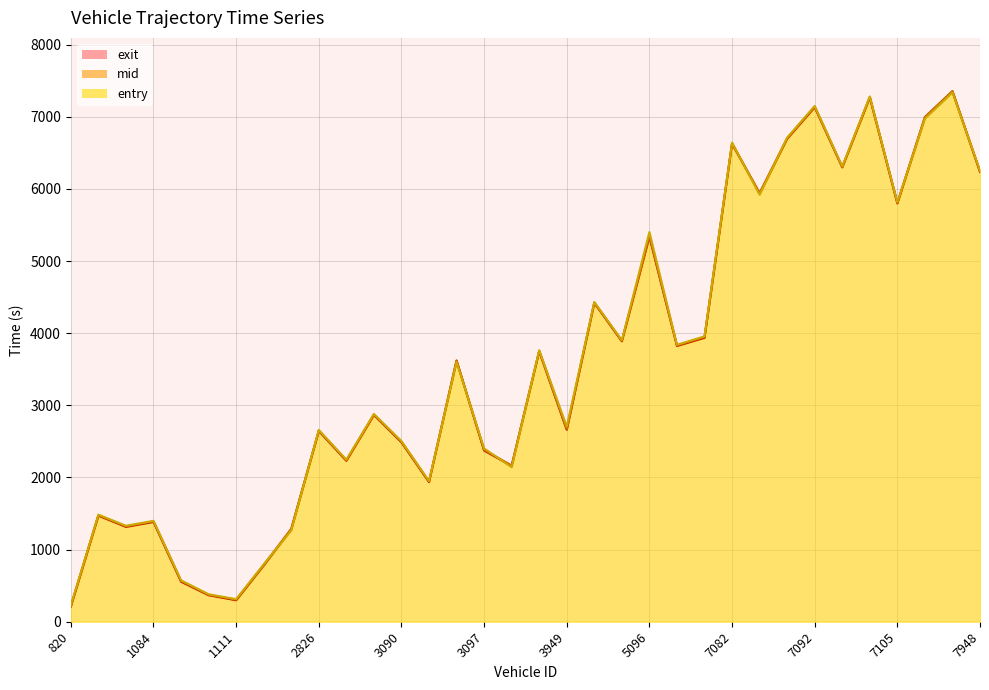

List the series in order of their overall mean, lowest first.

entry, mid, exit